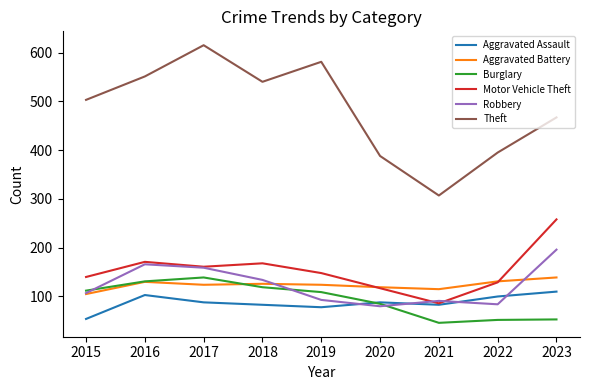

What is the highest value of the Aggravated Assault series?

110